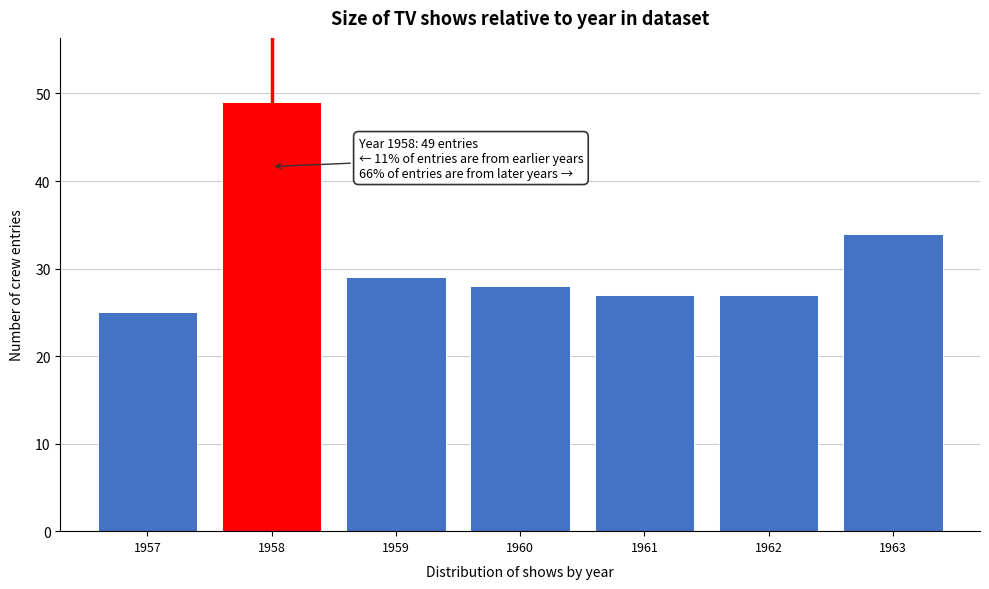

Reading right to left, list all the values displayed in this chart.

1963=34	1962=27	1961=27	1960=28	1959=29	1958=49	1957=25